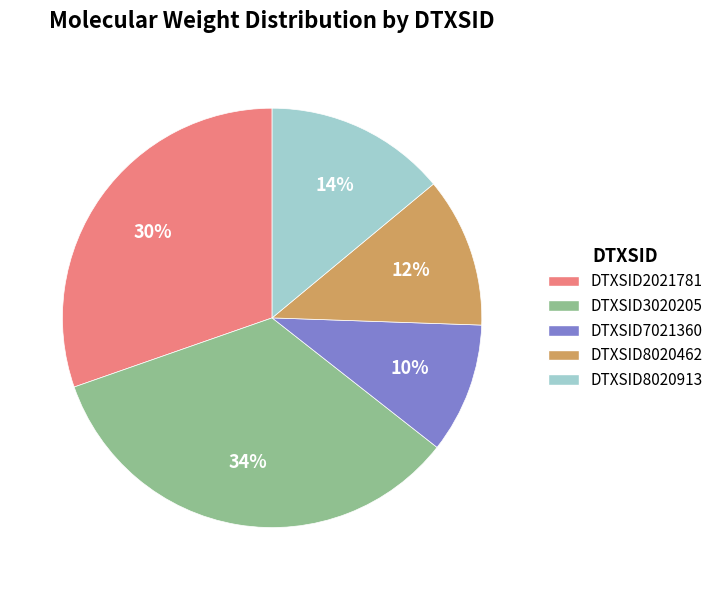

Between DTXSID2021781 and DTXSID7021360, which is larger?

DTXSID2021781